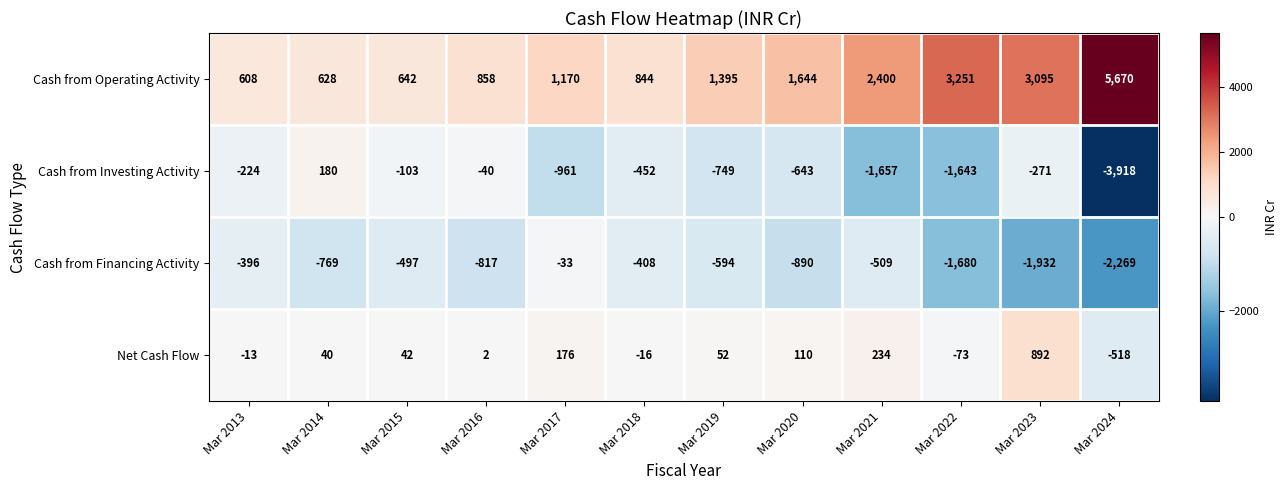

What is the sum of all Net Cash Flow values?

928